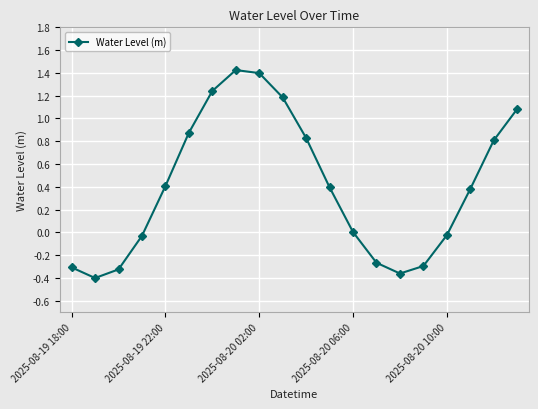

What is the value of the 20th point from the left?

1.1